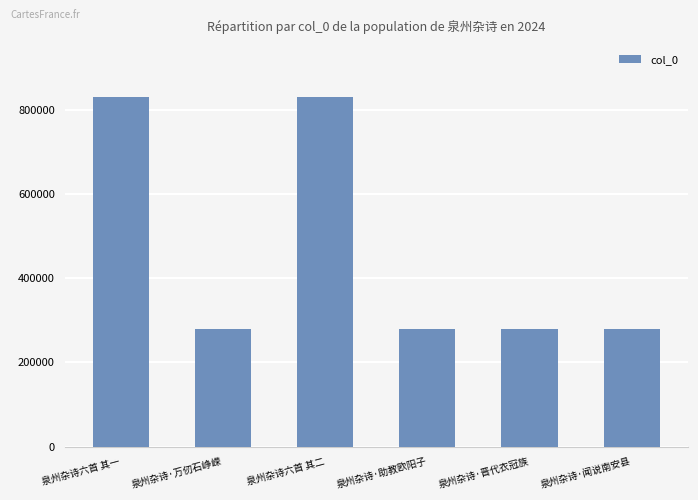

What is the sum of the values at 泉州杂诗·万仞石峥嵘 and 泉州杂诗六首 其二?

1111923